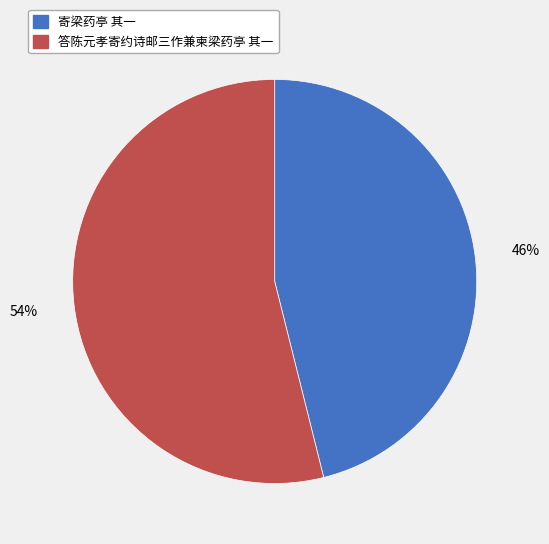

Between 答陈元孝寄约诗邮三作兼柬梁药亭 其一 and 寄梁药亭 其一, which is larger?

答陈元孝寄约诗邮三作兼柬梁药亭 其一